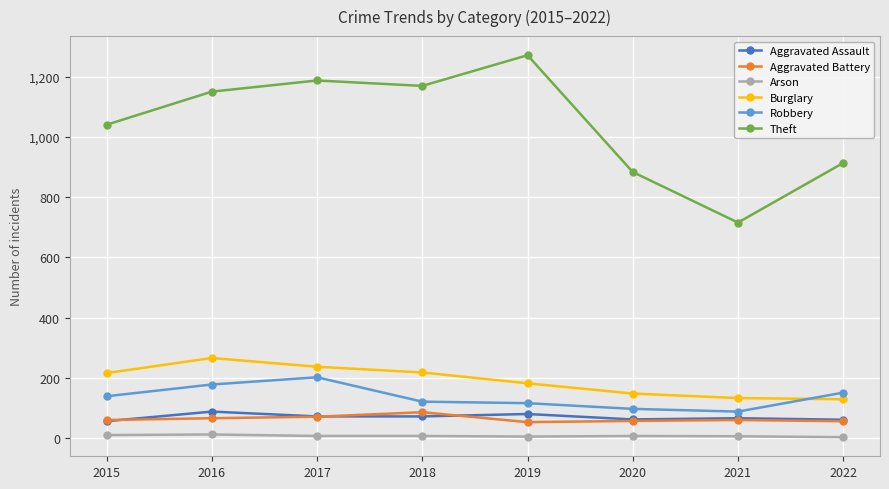

Is it true that Theft equals 1435 at 2022?

False